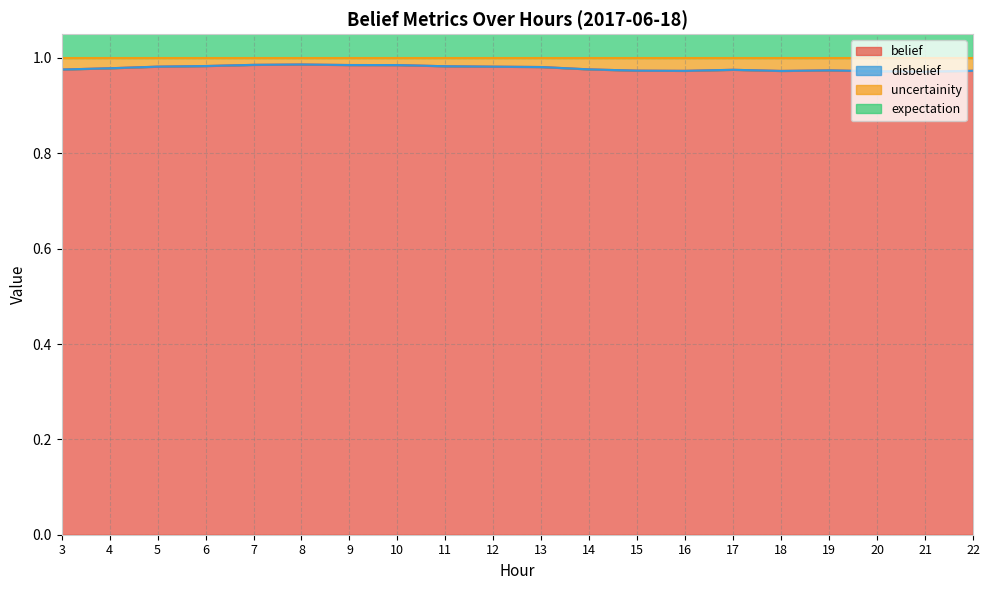

True or false: expectation and uncertainity cross at least once.

False